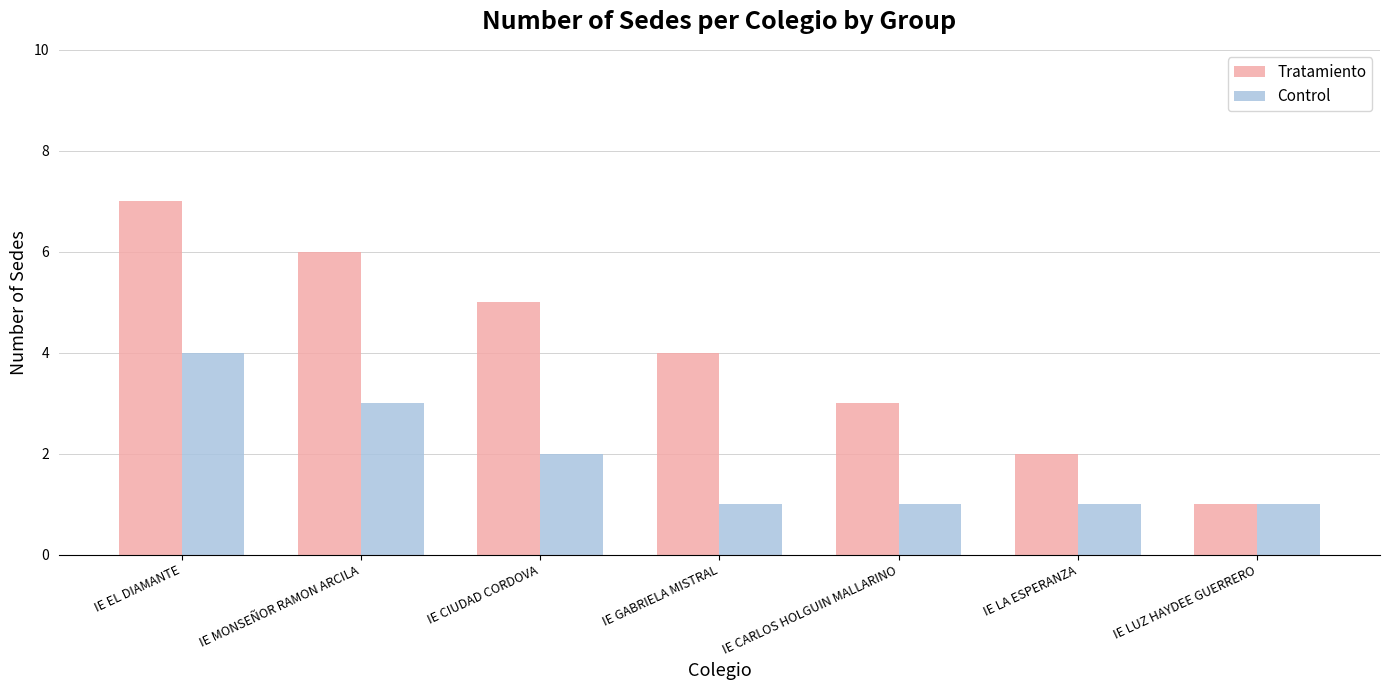

What is the difference between the highest and lowest values at IE CARLOS HOLGUIN MALLARINO?

2